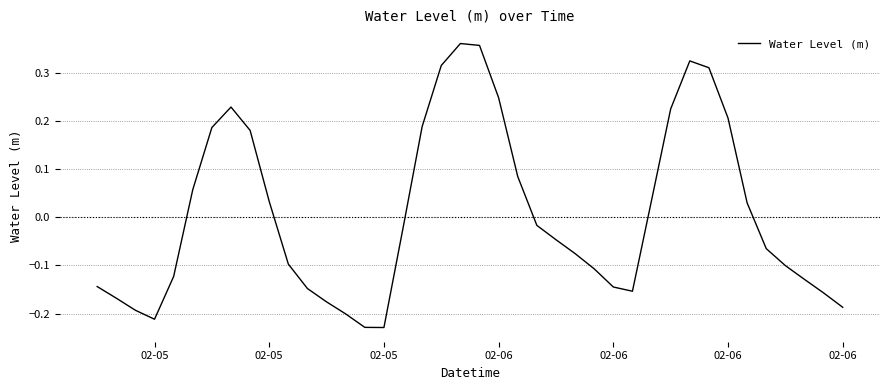

Reading left to right, list all the values displayed in this chart.

-0.1	-0.2	-0.2	-0.2	-0.1	0.1	0.2	0.2	0.2	0.0	-0.1	-0.1	-0.2	-0.2	-0.2	-0.2	-0.0	0.2	0.3	0.4	0.4	0.2	0.1	-0.0	-0.0	-0.1	-0.1	-0.1	-0.2	0.0	0.2	0.3	0.3	0.2	0.0	-0.1	-0.1	-0.1	-0.2	-0.2